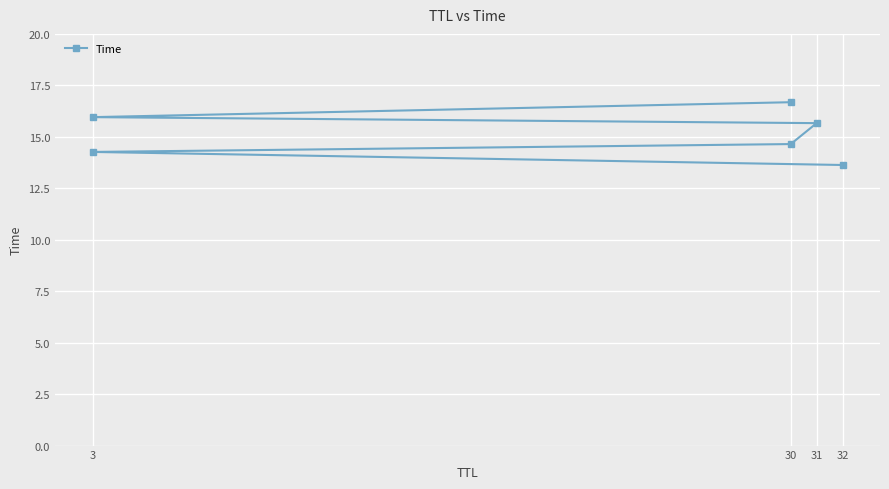

Is it true that the value at 31 is 27.2?

False